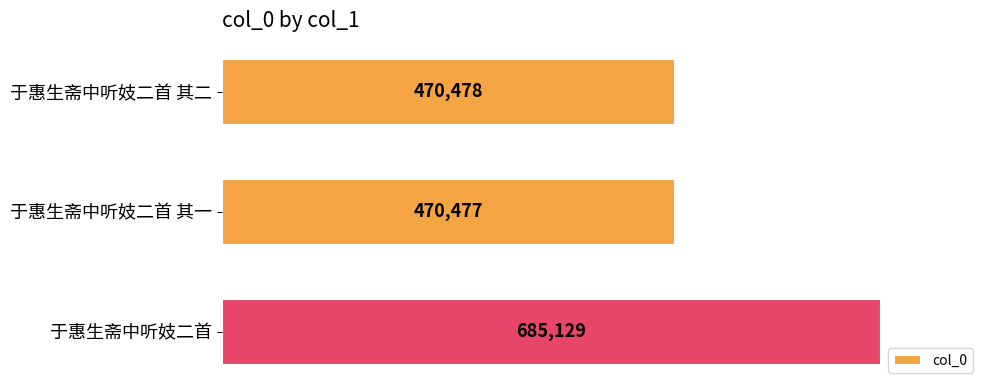

What is the difference between the maximum and minimum values?

214652